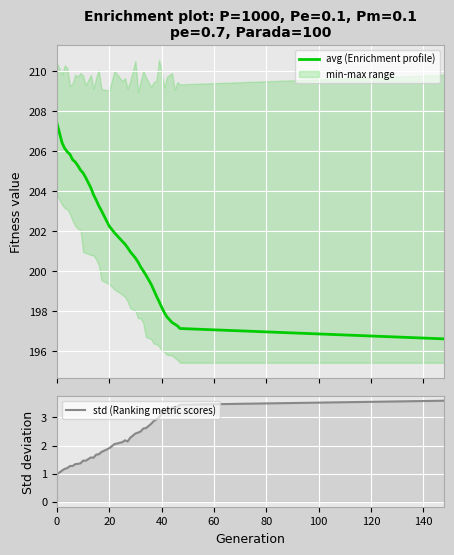

What is the lowest value of the avg (Enrichment profile) series?

196.6